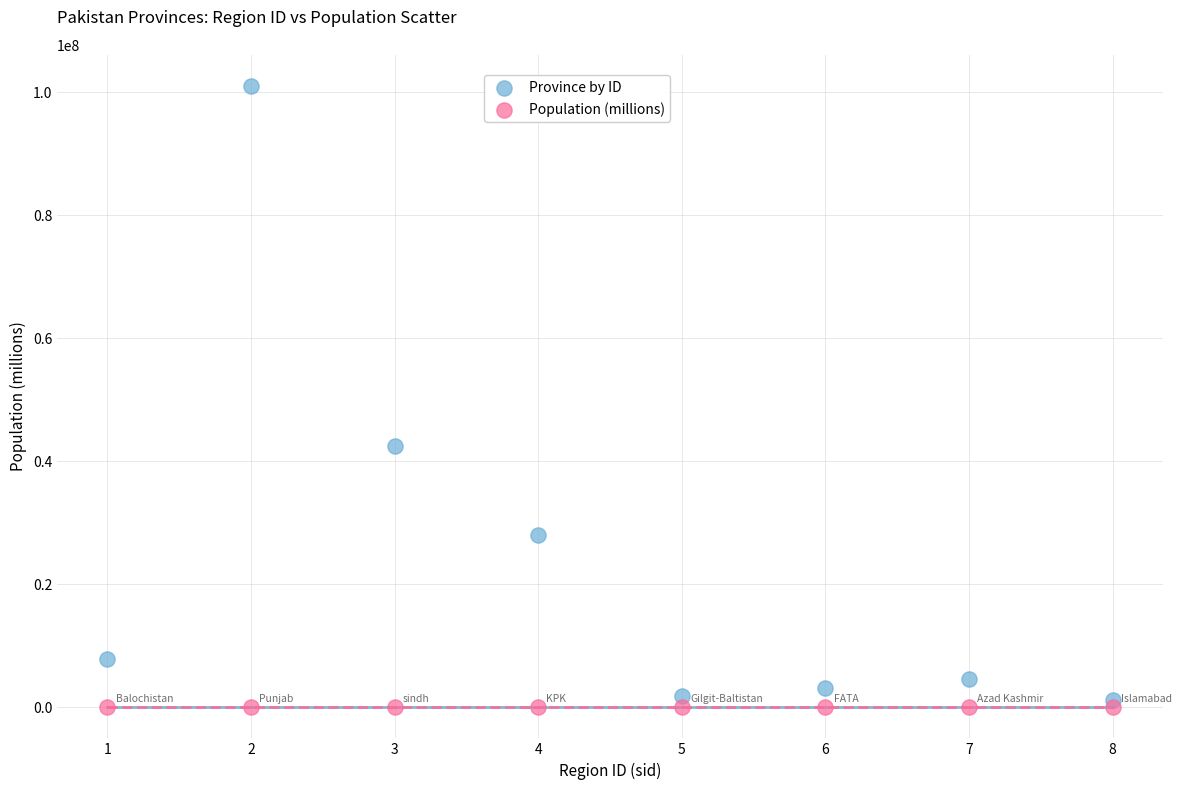

In the Province by ID series, what Y value is closest to 51075934?

42400000.0